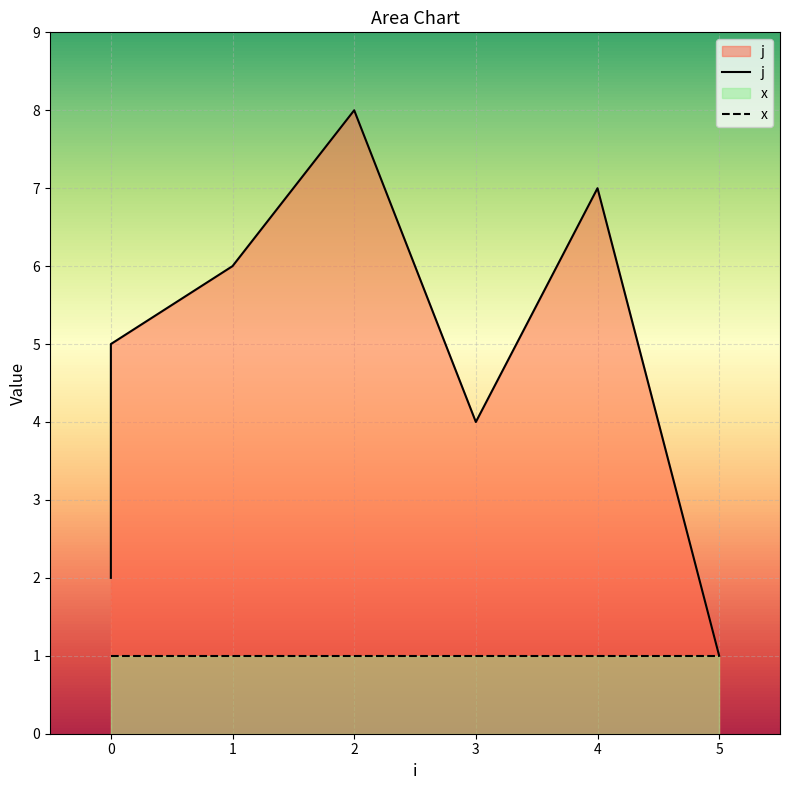

How many interior local valleys (lower than both neighbors) does the data have?

1